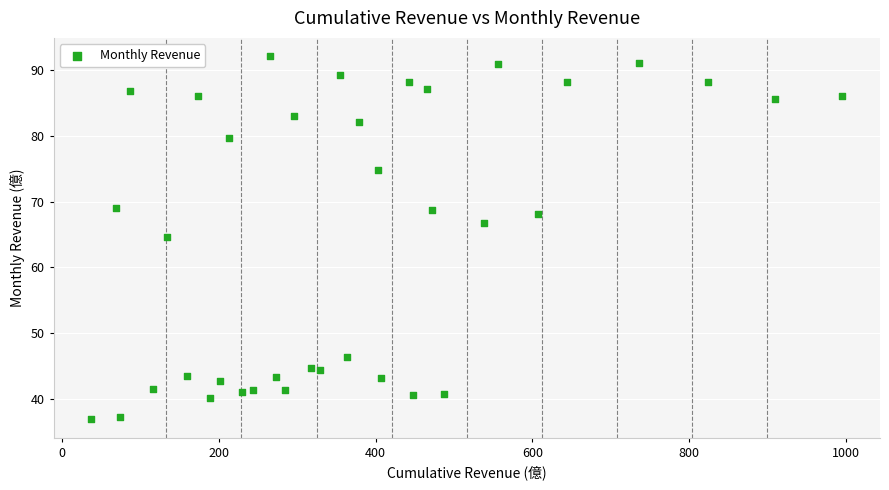

What is the range of X values (max minus min)?

958.9